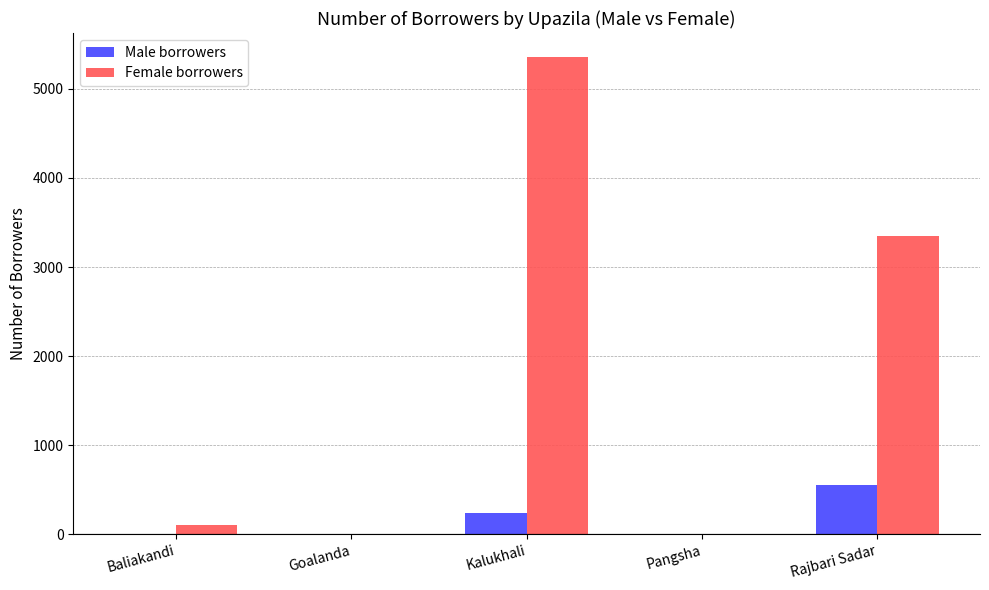

What is the maximum value shown in the chart?

5360